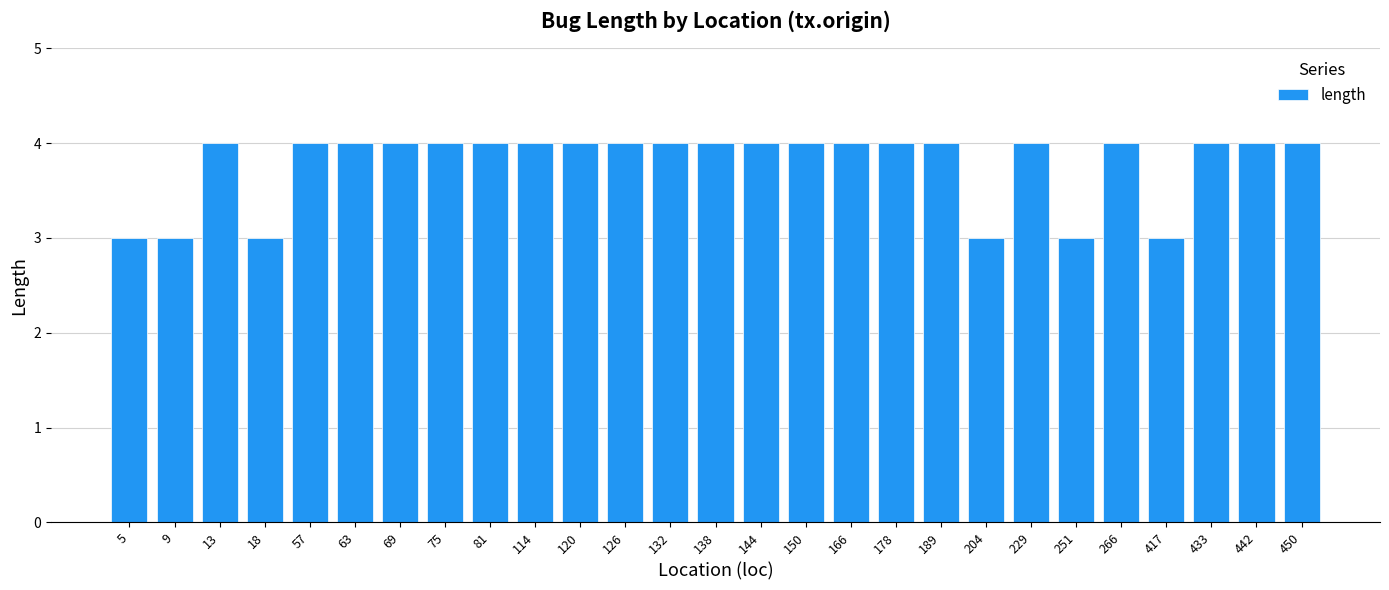

Read the value at 75.

4